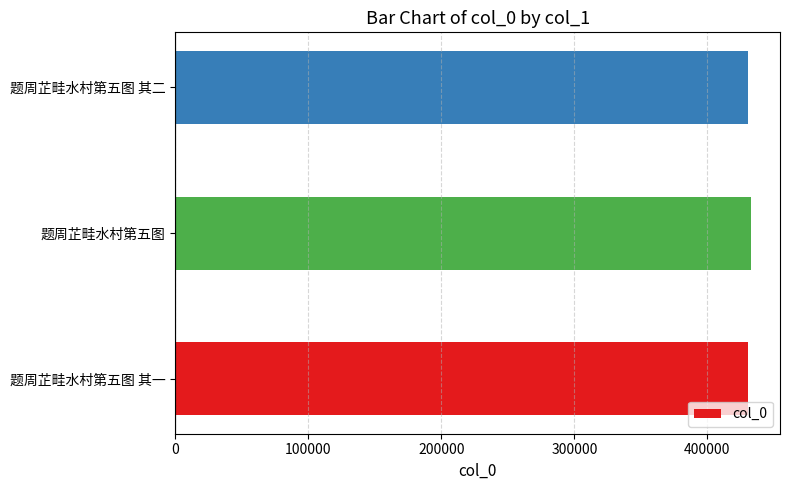

What is the greatest value displayed?

433009